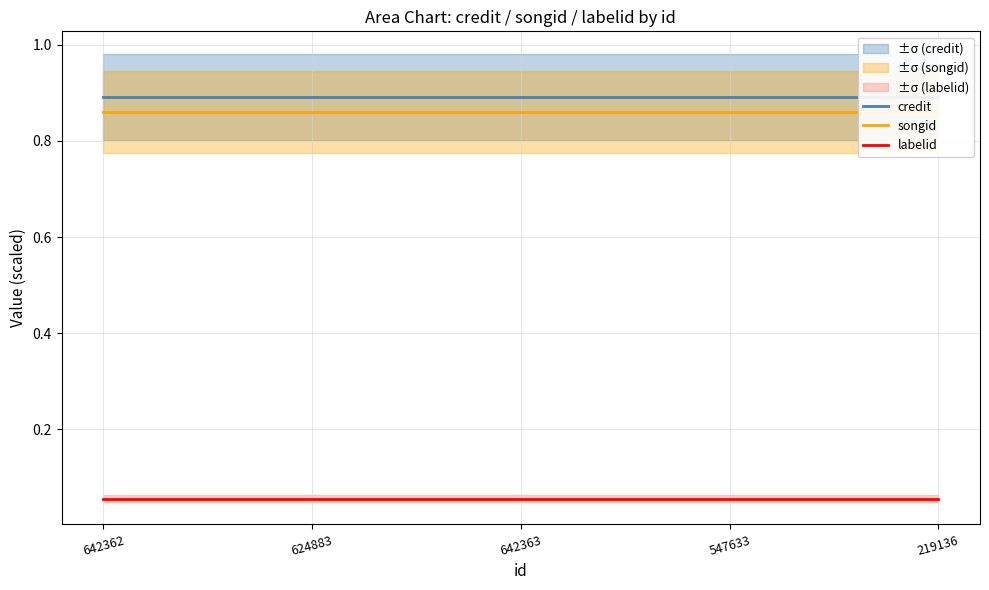

Is it true that credit equals 0.9 at 624883?

True